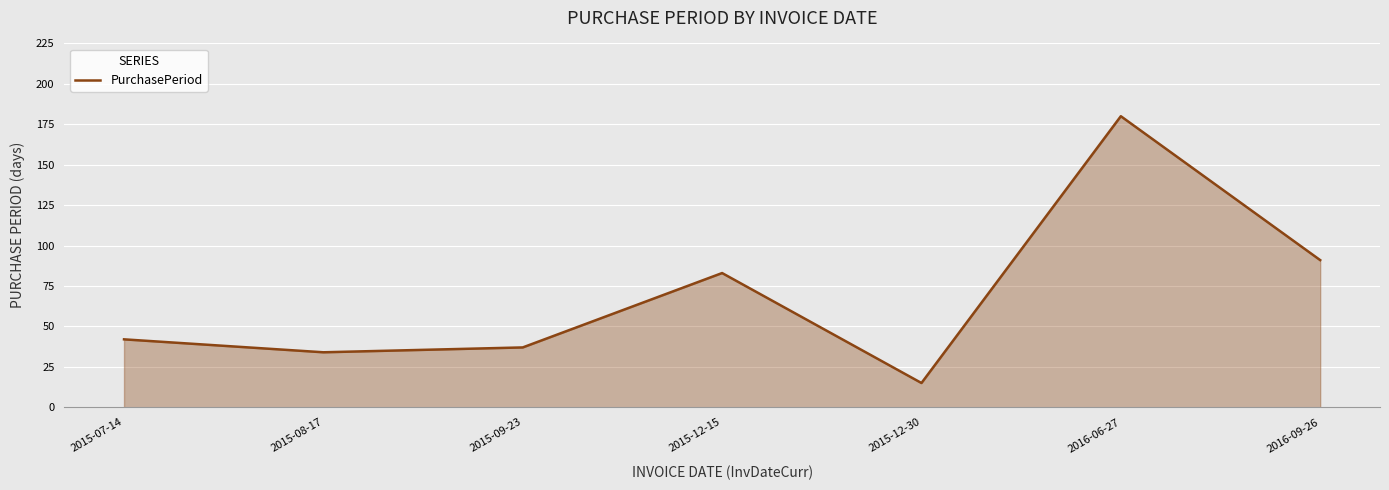

Rank the categories by value from highest to lowest.

2016-06-27, 2016-09-26, 2015-12-15, 2015-07-14, 2015-09-23, 2015-08-17, 2015-12-30